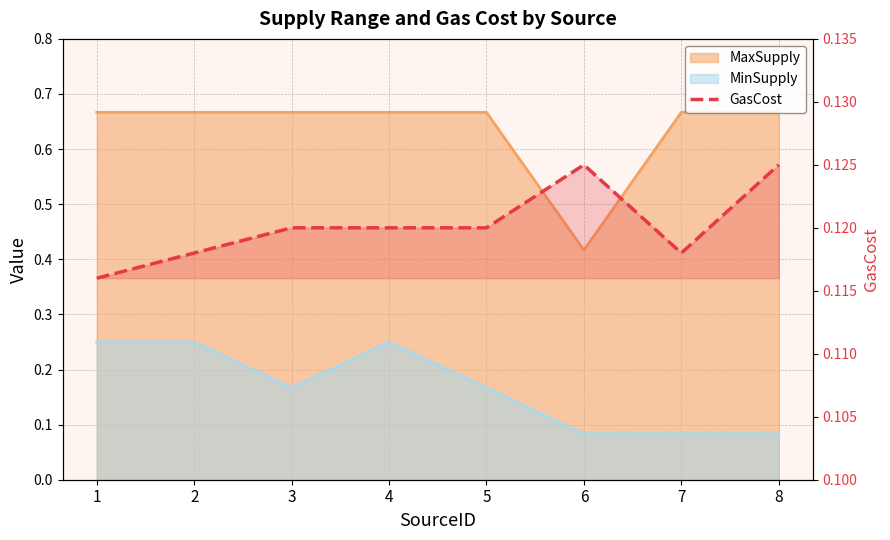

What is the smallest value displayed?

0.1